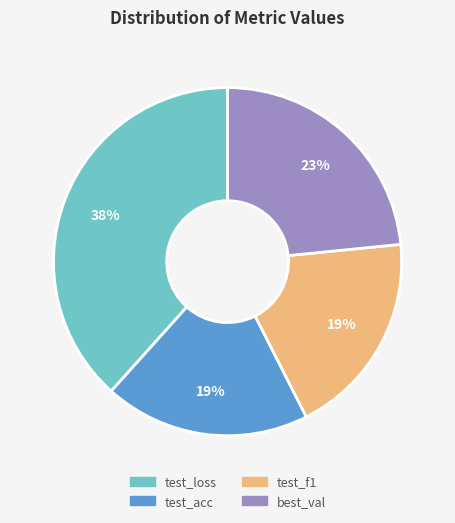

To the nearest percent, what portion does test_loss represent?

38%